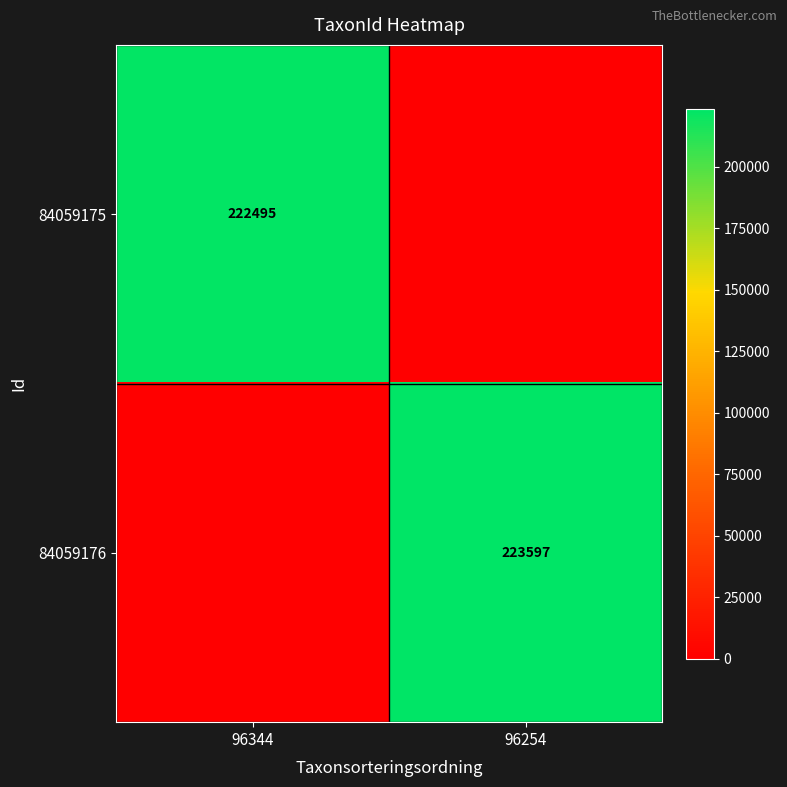

True or false: 84059175 has a value of 222495 at 96344.

True